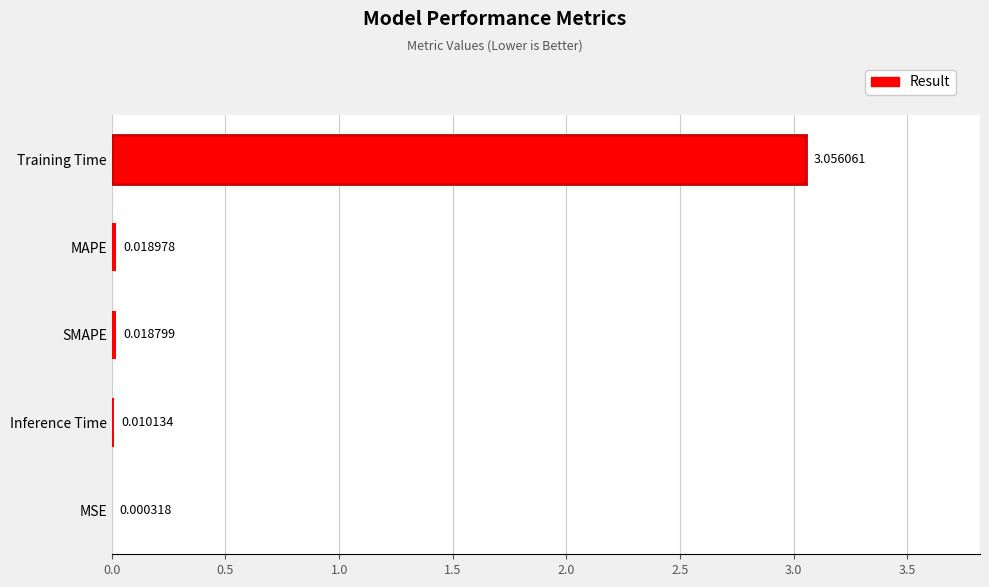

Which label corresponds to the largest value in the chart?

Training Time